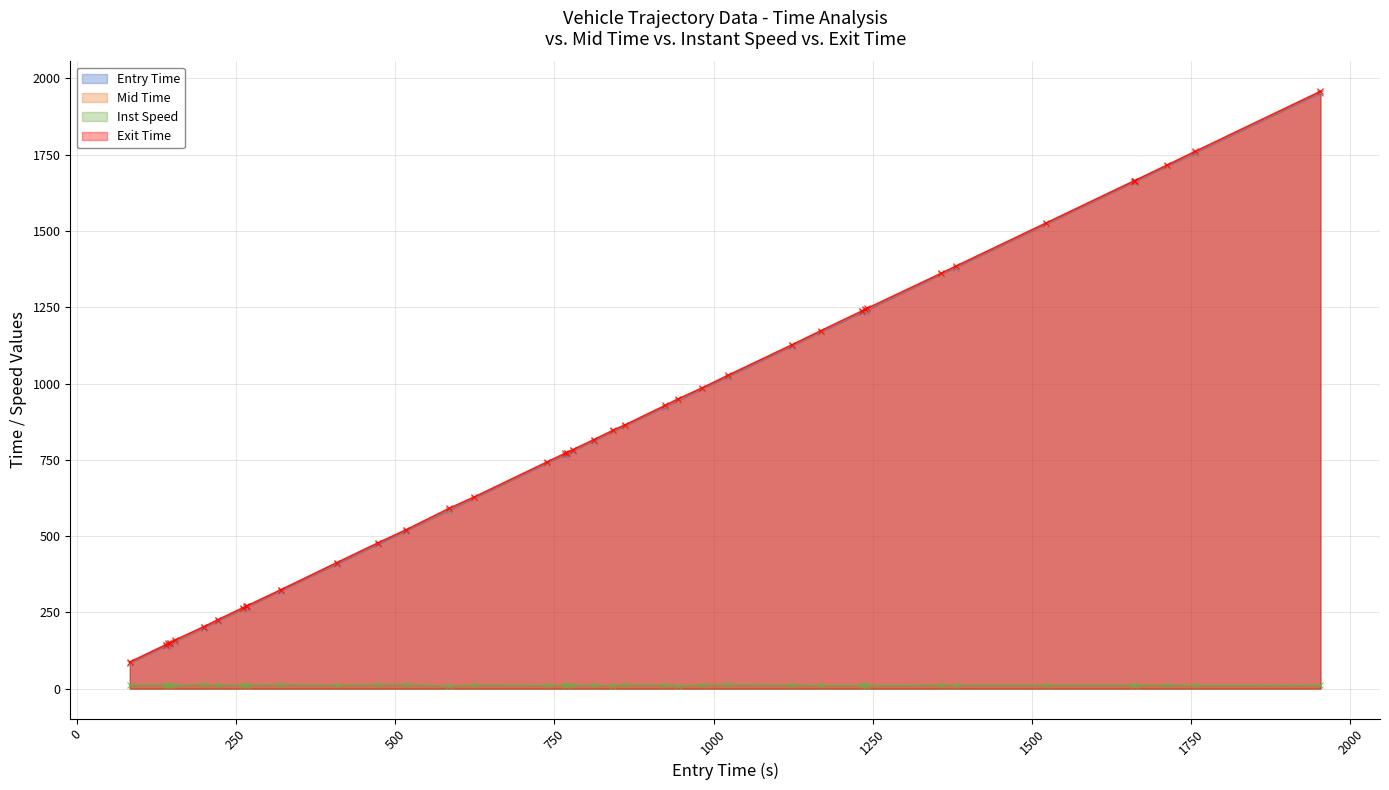

True or false: Inst Speed and Entry Time intersect in this chart.

False